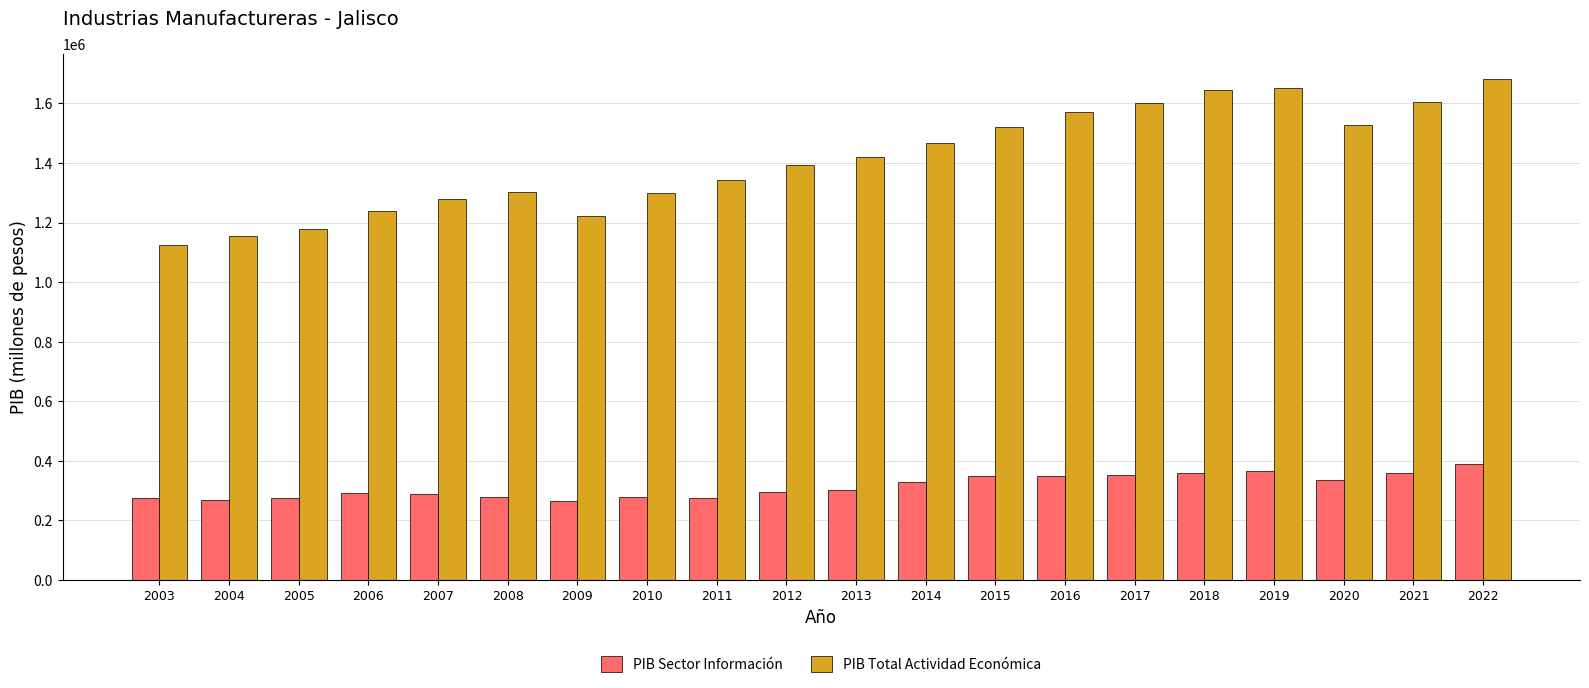

What is the maximum value for PIB Total Actividad Económica?

1683102.3